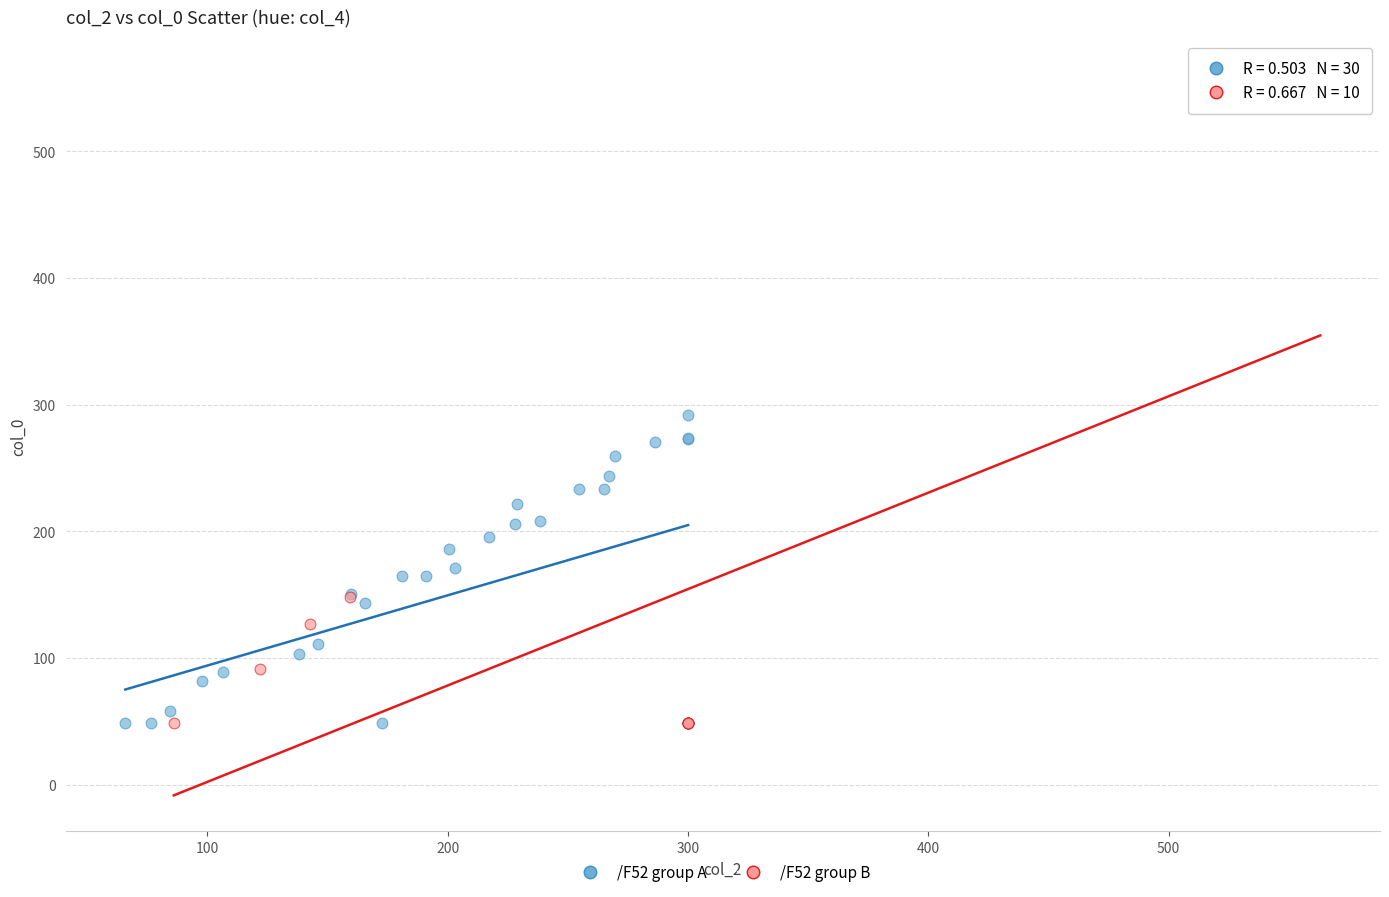

Which series has the widest spread of Y values?

/F52 group B